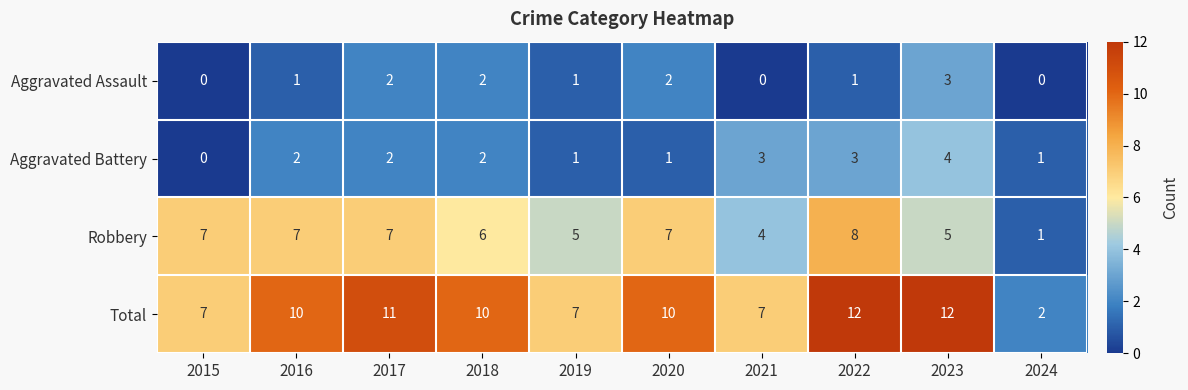

Which series has the widest spread of values?

Total